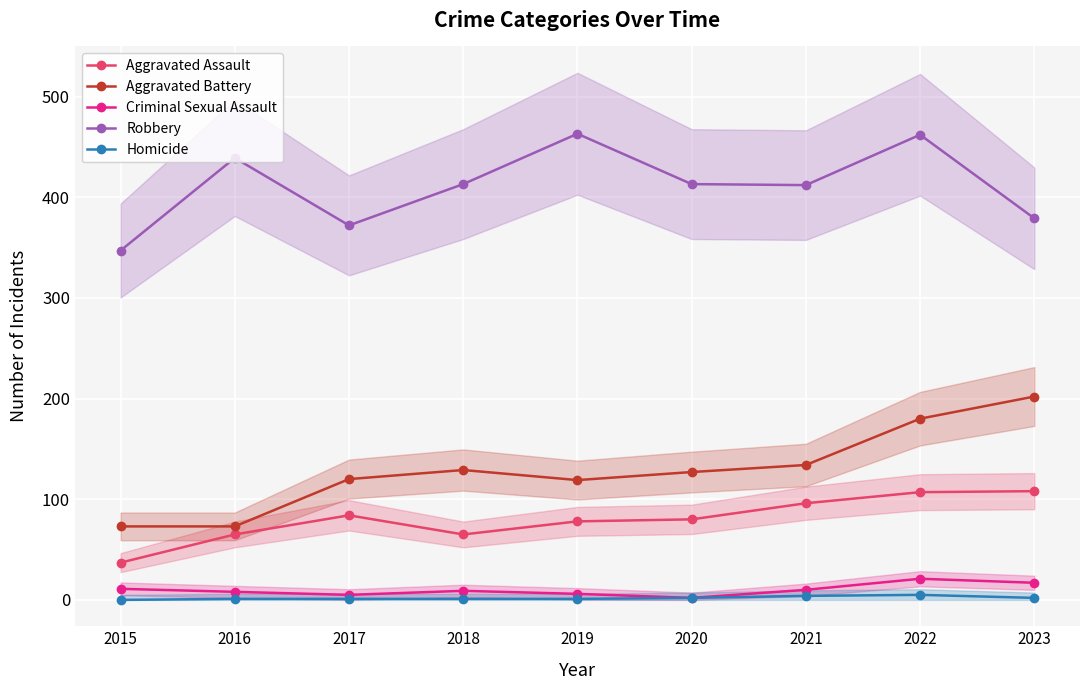

Which category has the highest value in the Robbery series?

2019